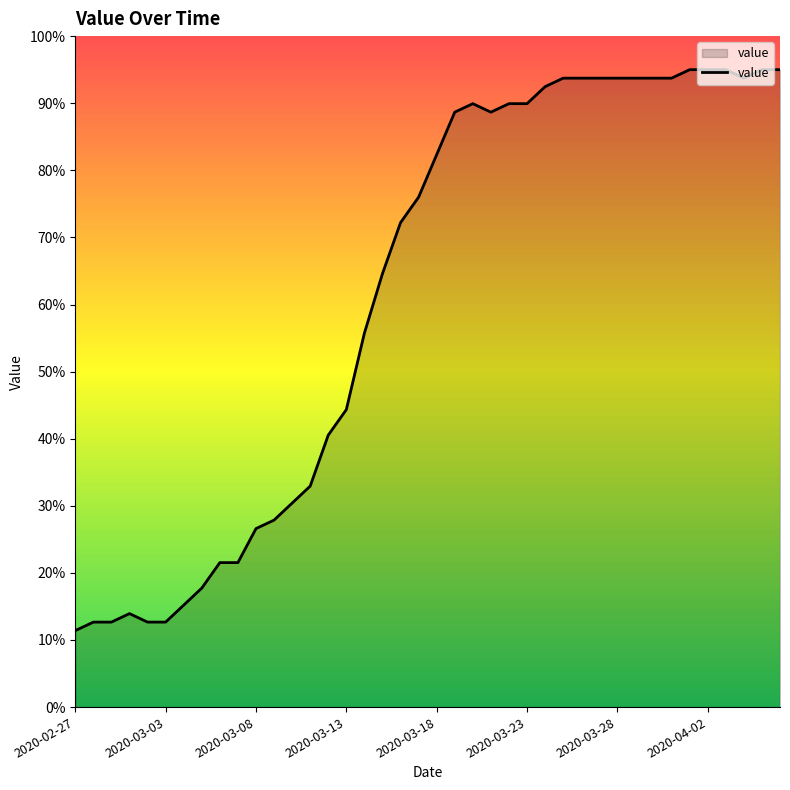

What is the maximum value shown in the chart?

95.0